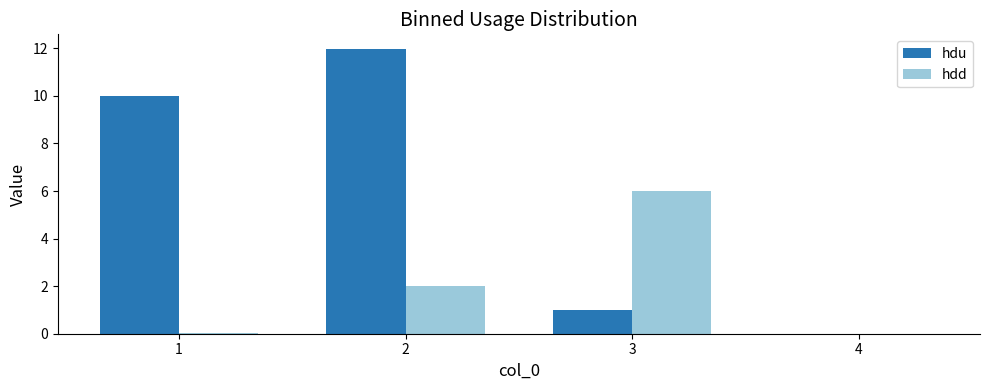

Which series has the largest total across all categories?

hdu